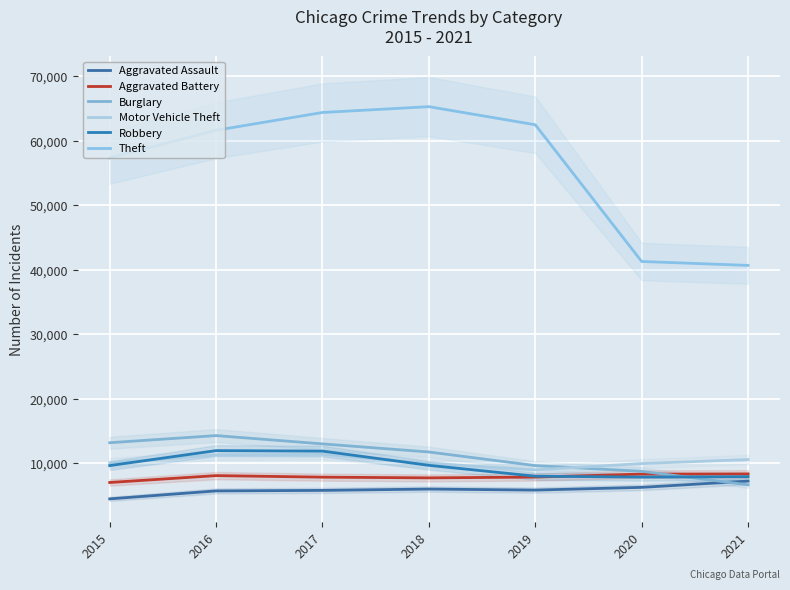

The value of Motor Vehicle Theft at 2019 is 2975. True or false?

False